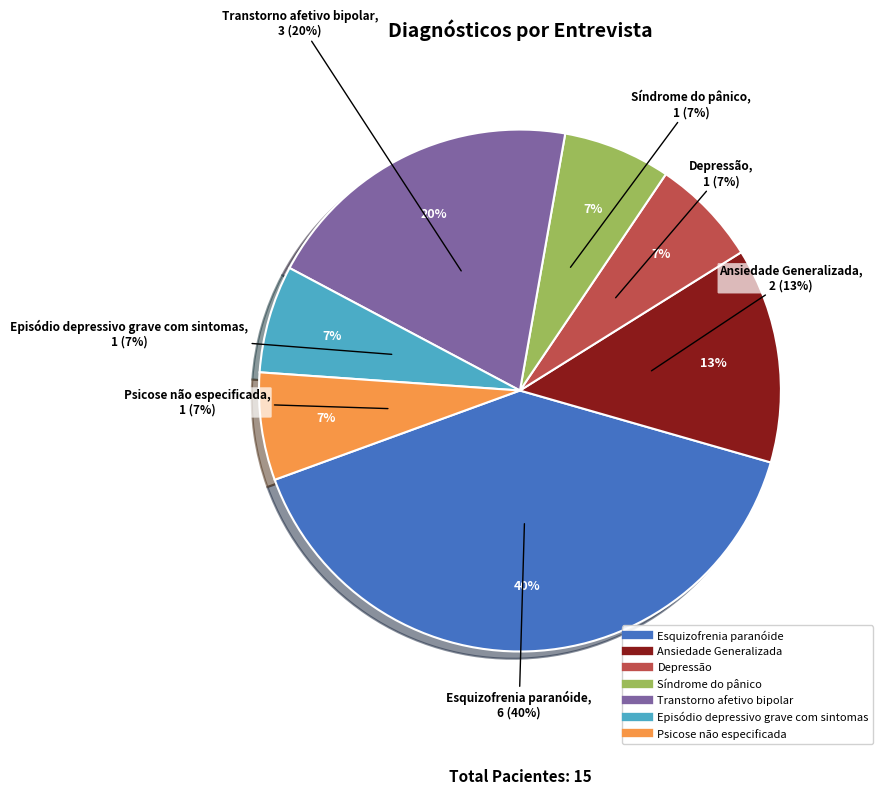

How many slices are in this pie chart?

7